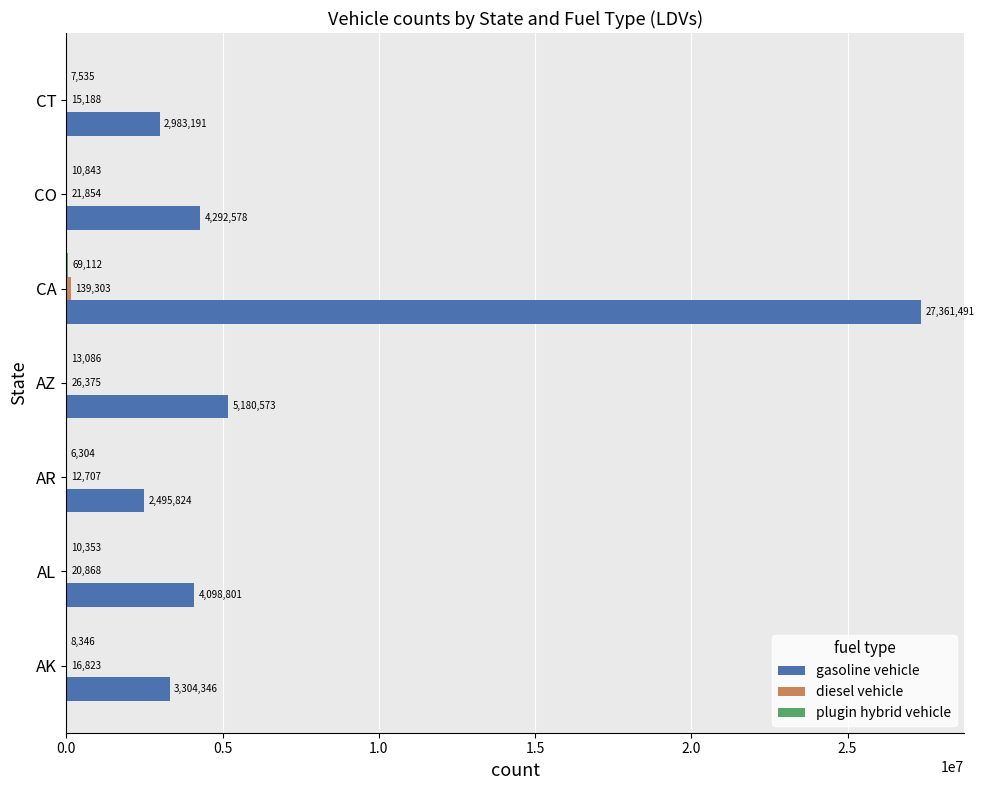

What is the maximum value shown in the chart?

27361491